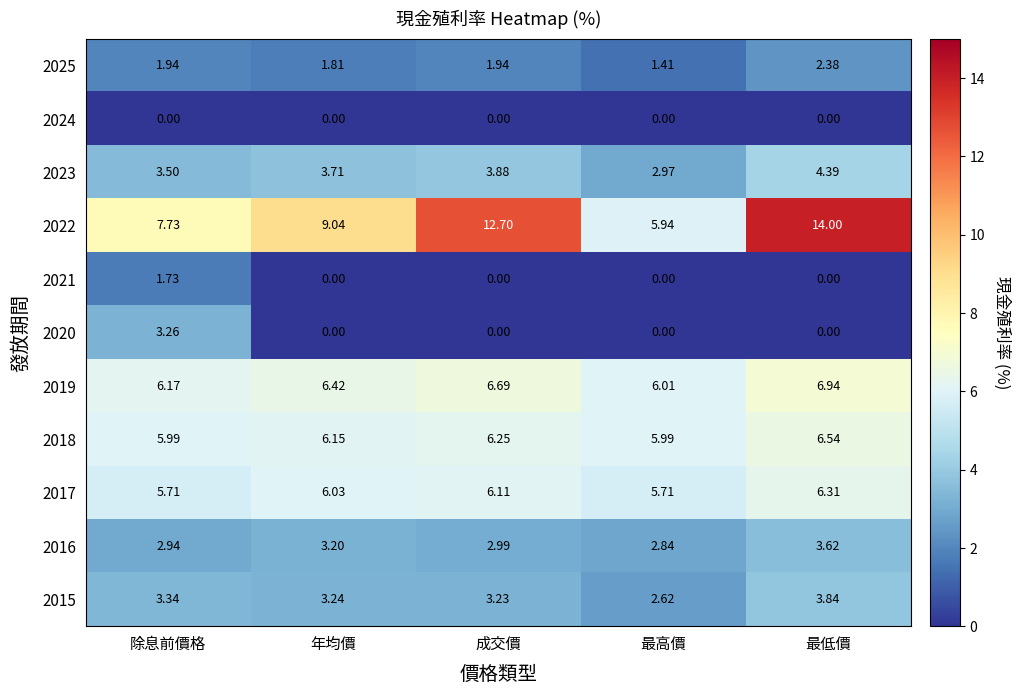

Is the value of 2017 at 除息前價格 greater than the value of 2021 at 除息前價格?

Yes